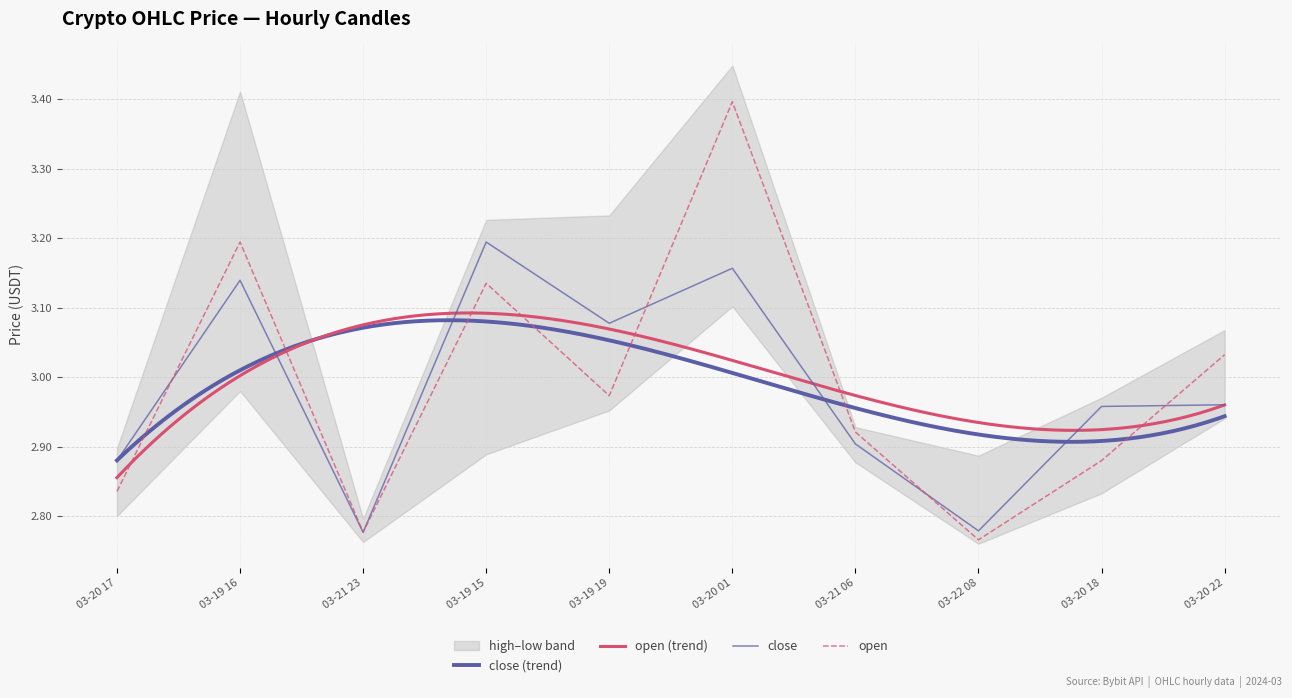

At which category does the chart reach its peak across all series?

03-20 01